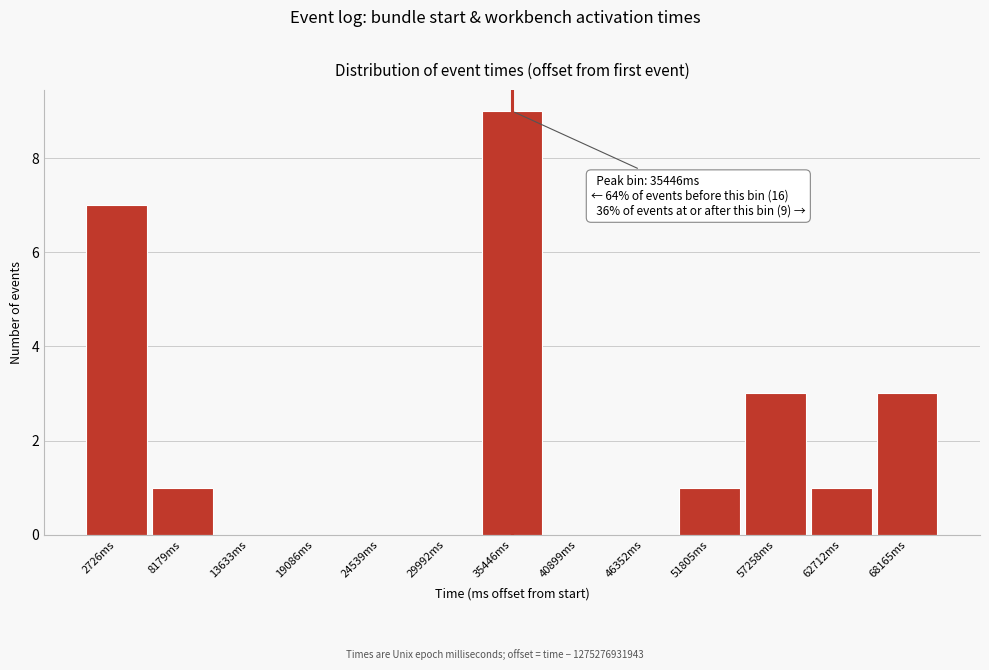

Over which range of the x-axis is the bar tallest?

33000 to 38000